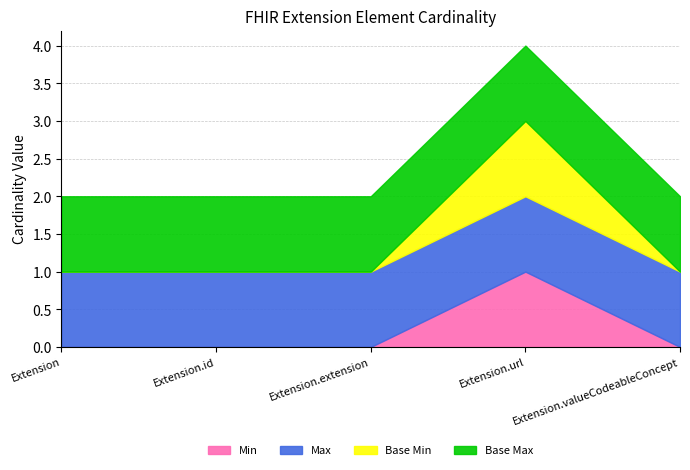

How many lines are shown in the chart?

4